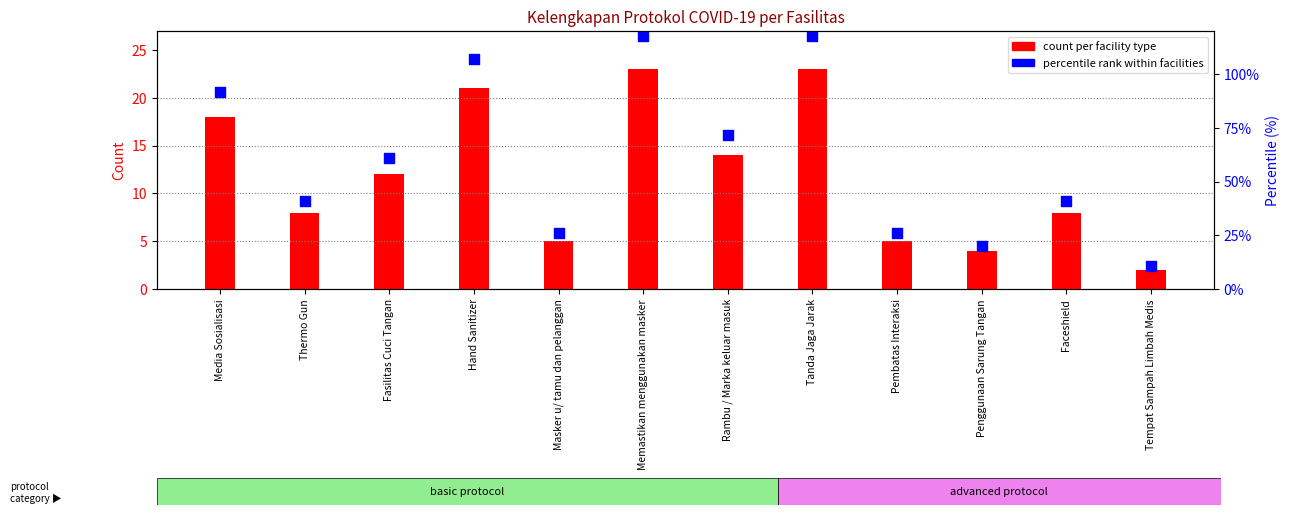

At which category is the sum across all series the highest?

Memastikan menggunakan masker